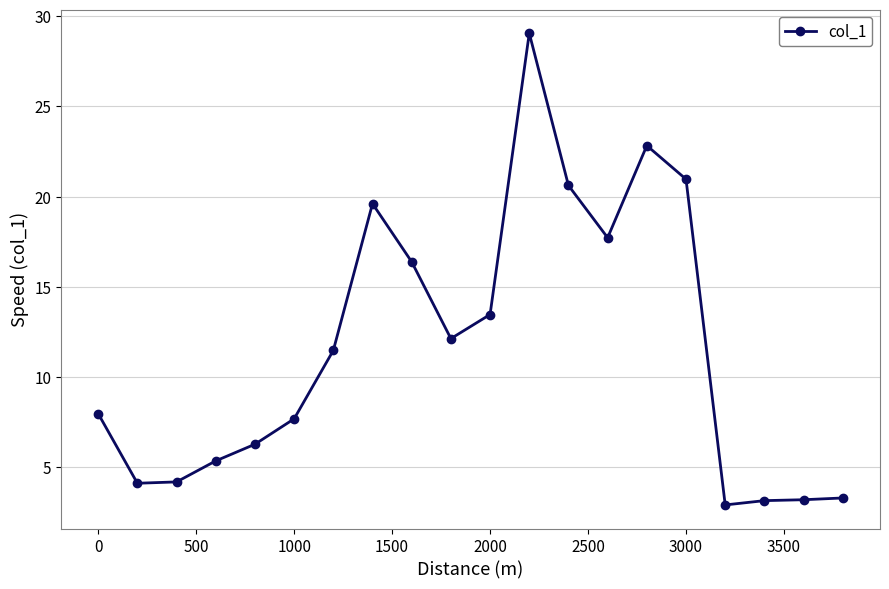

True or false: the data has more than 1 interior local peaks.

True